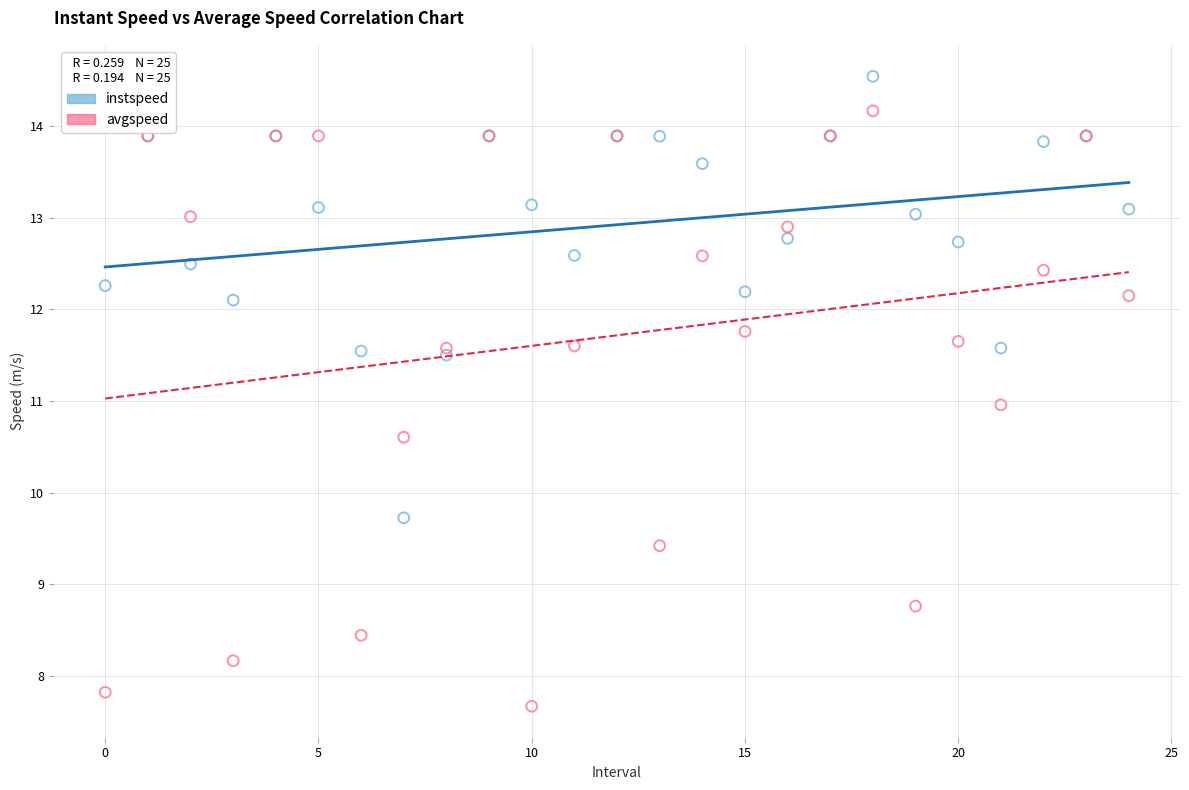

What are all the series names shown in the legend?

instspeed, avgspeed